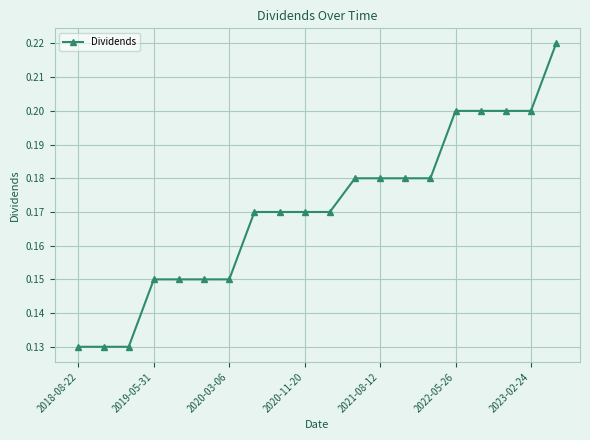

What is the sum of all values?

3.4